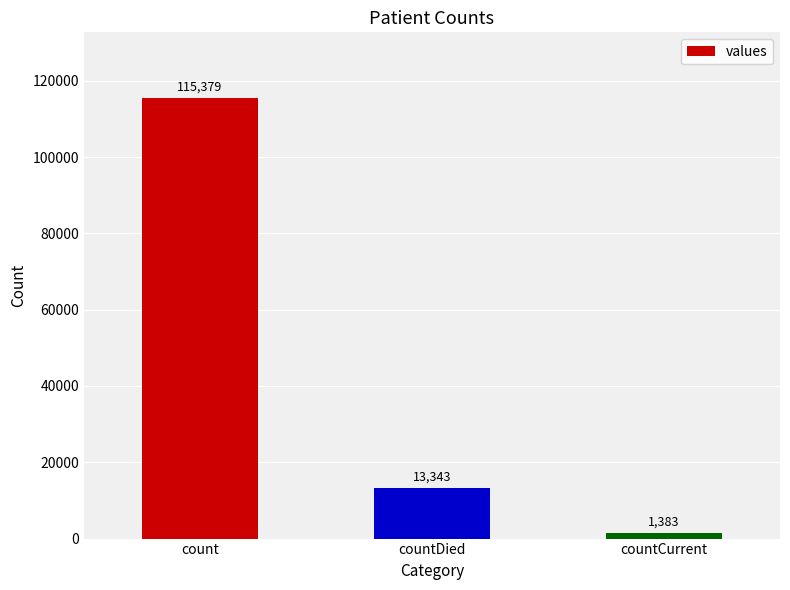

Where does the data first go above 13343?

count